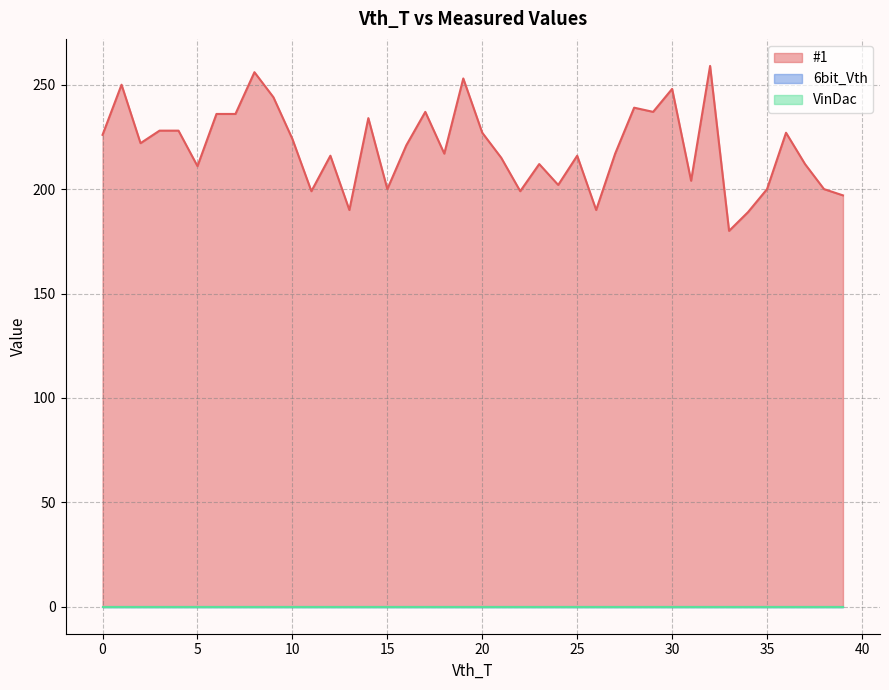

Is the value of 6bit_Vth at 2 greater than the value of VinDac at 22?

No